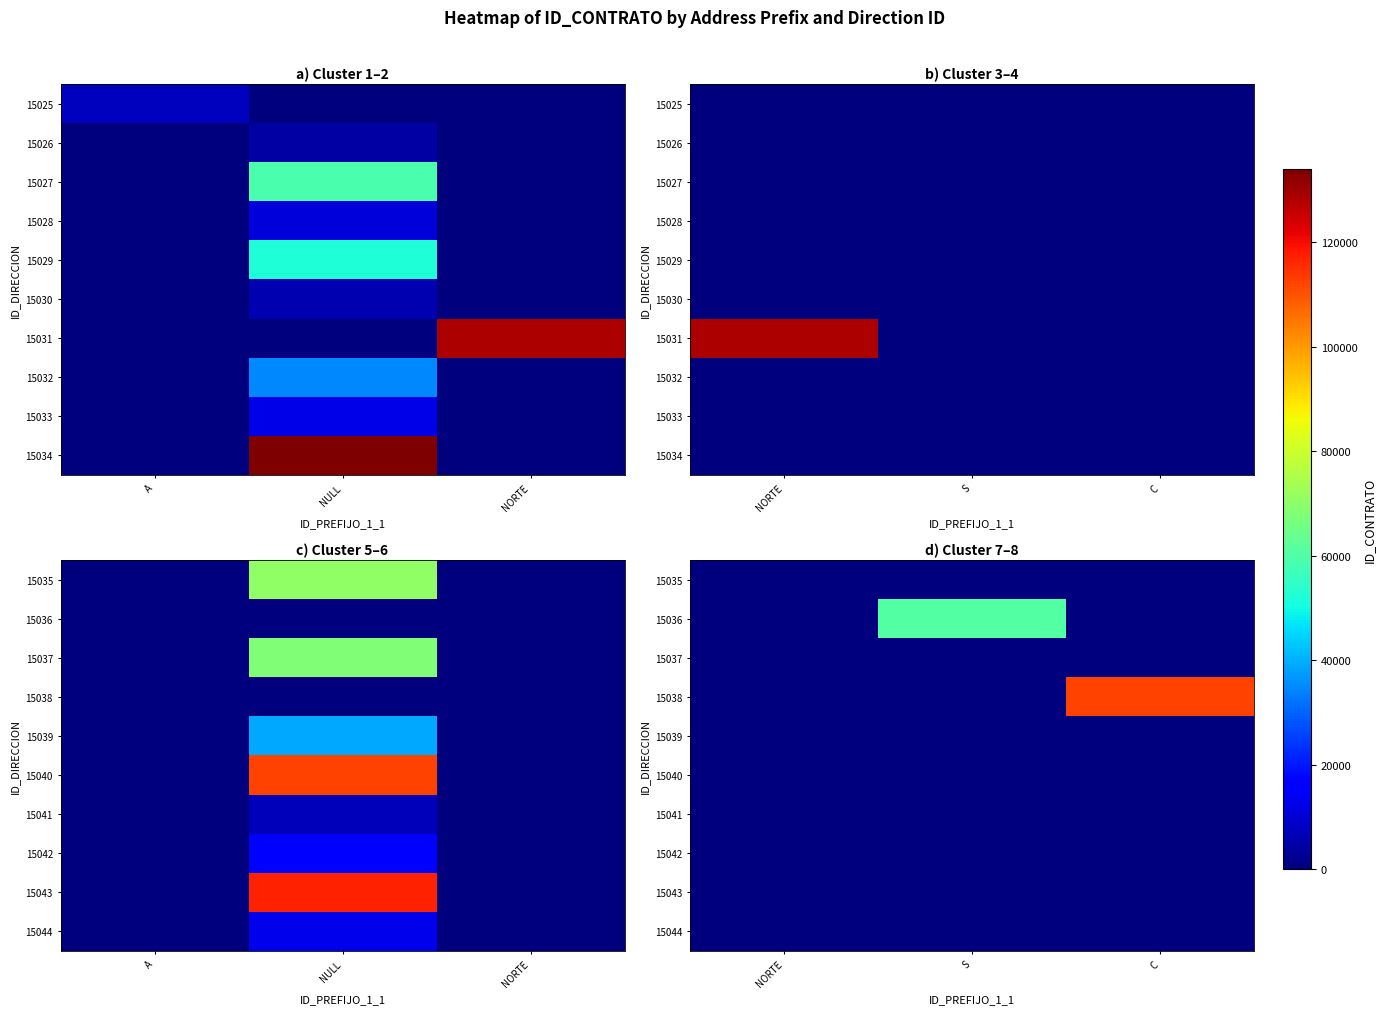

At which label does 15037 reach its minimum?

NORTE